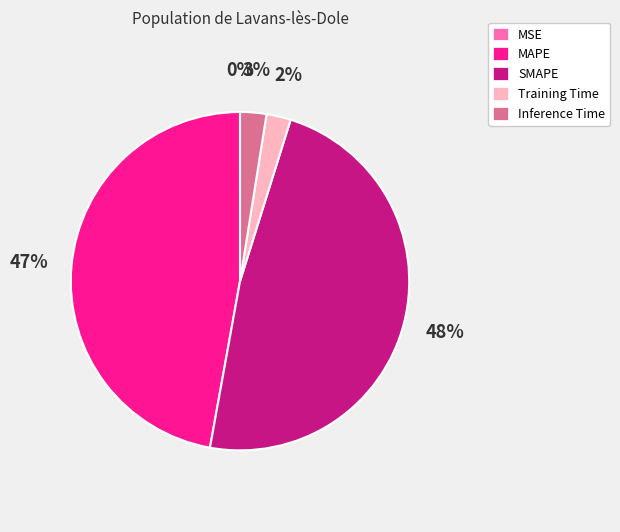

What is the ratio of the value at SMAPE to the value at MAPE?

1.0